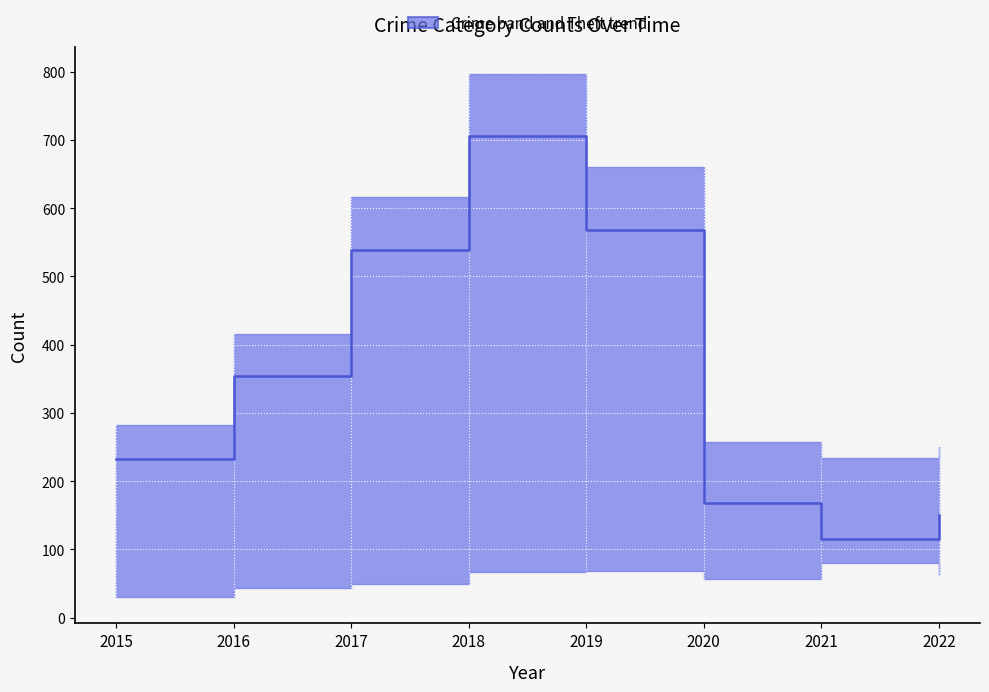

Which label corresponds to the smallest value in the chart?

2021